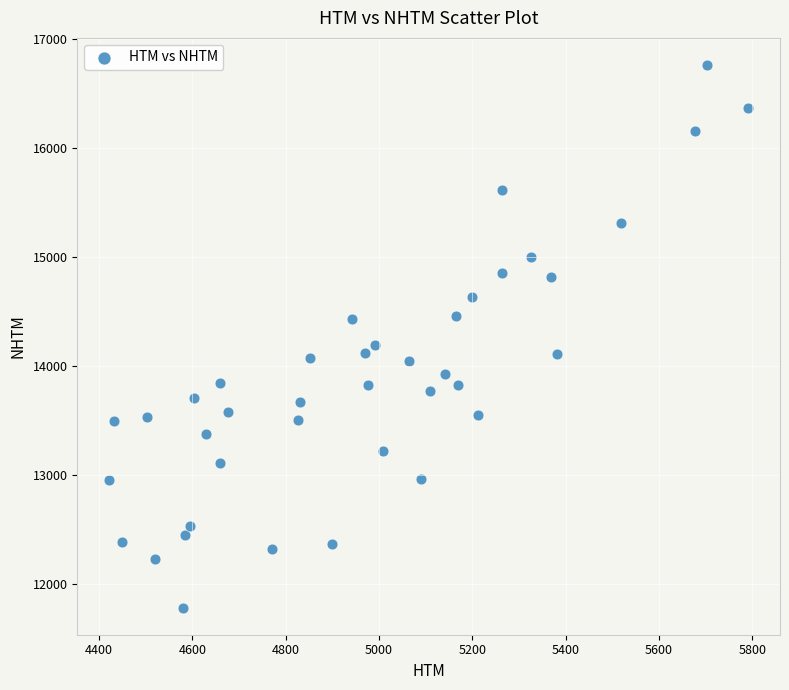

What Y value in the scatter plot is closest to 14271?

14194.4